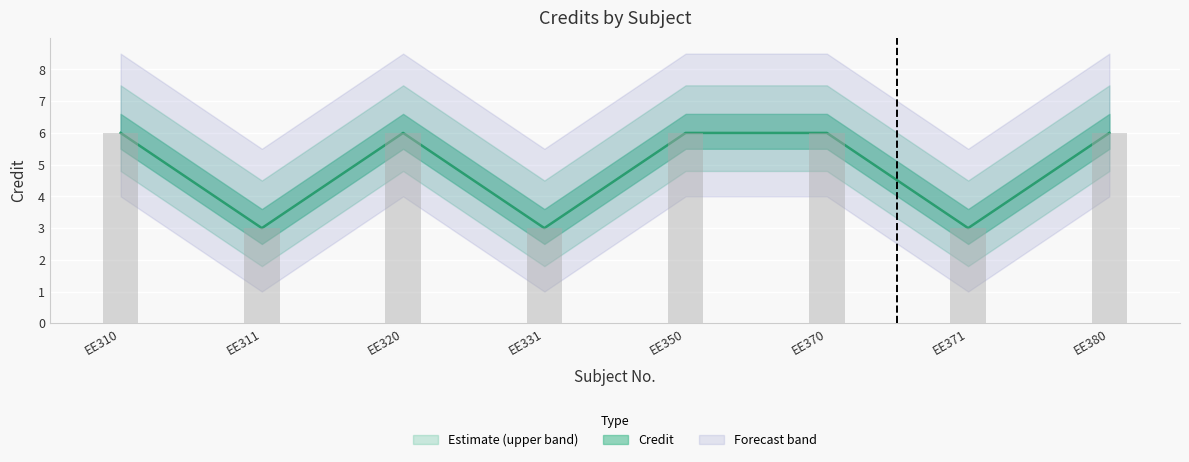

Is it true that the value at EE331 is 3?

True